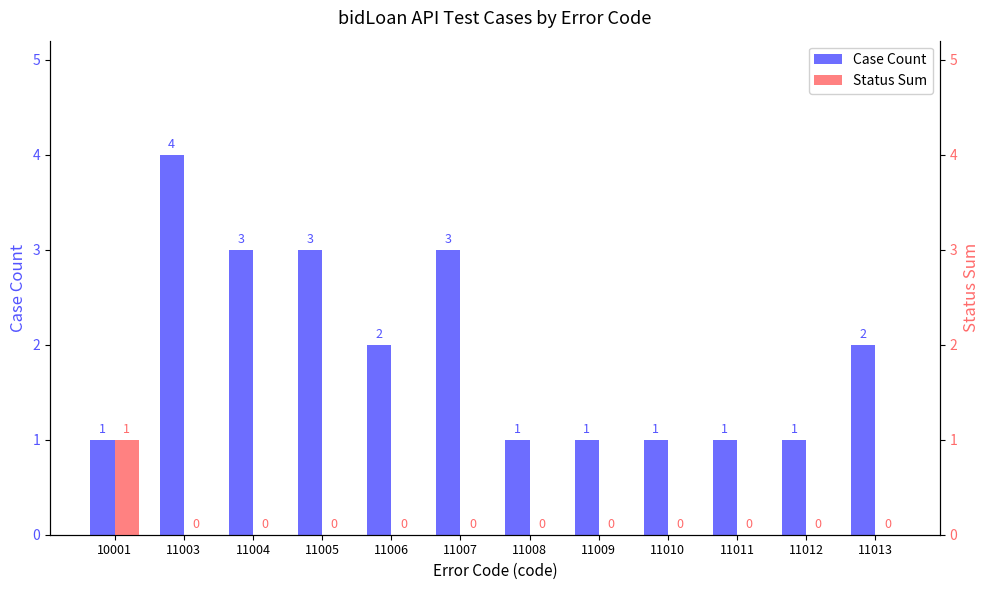

The Case Count series shows 3 at 11003. True or false?

False